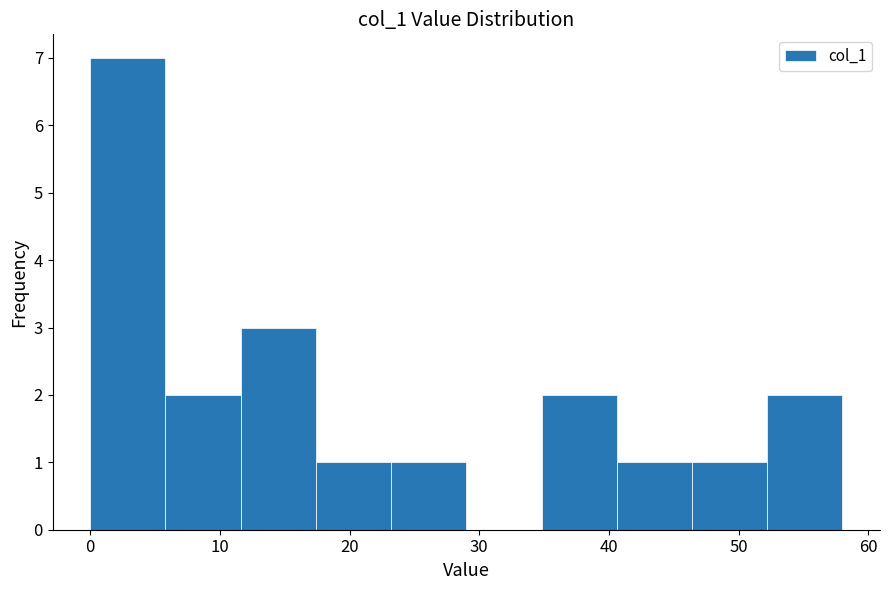

Which range on the x-axis has the tallest bar?

0.0 to 5.8